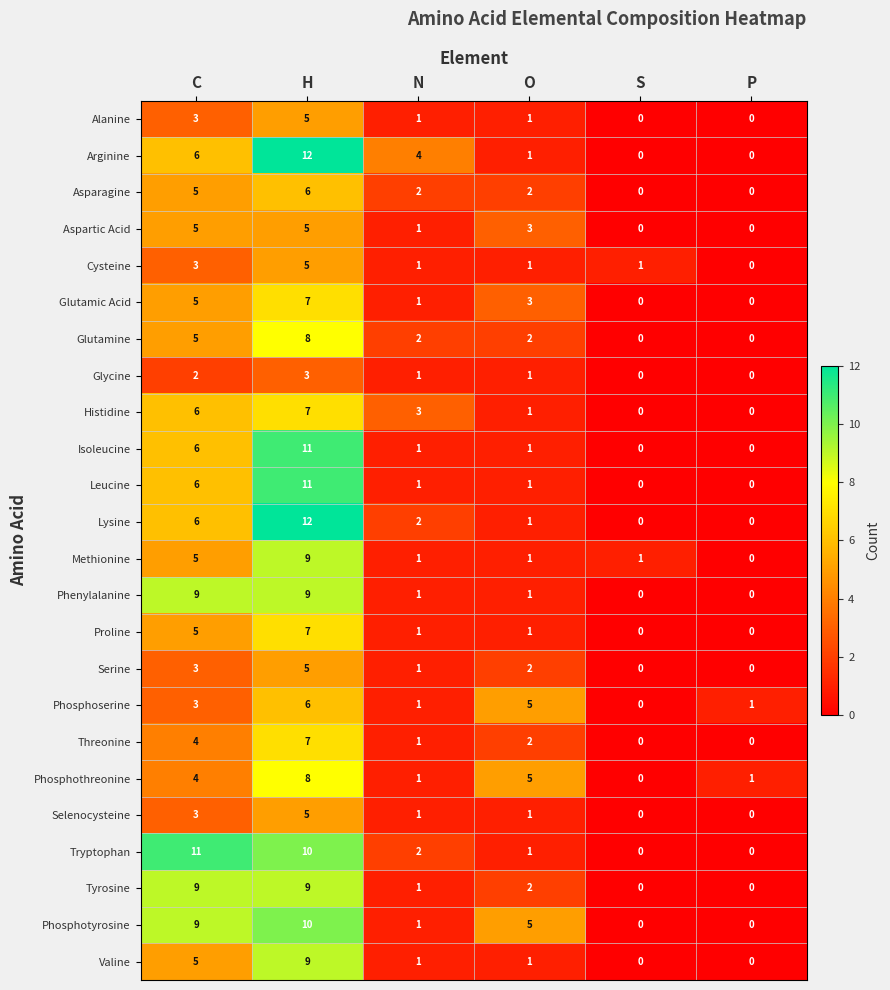

The Aspartic Acid series shows 0 at P. True or false?

True